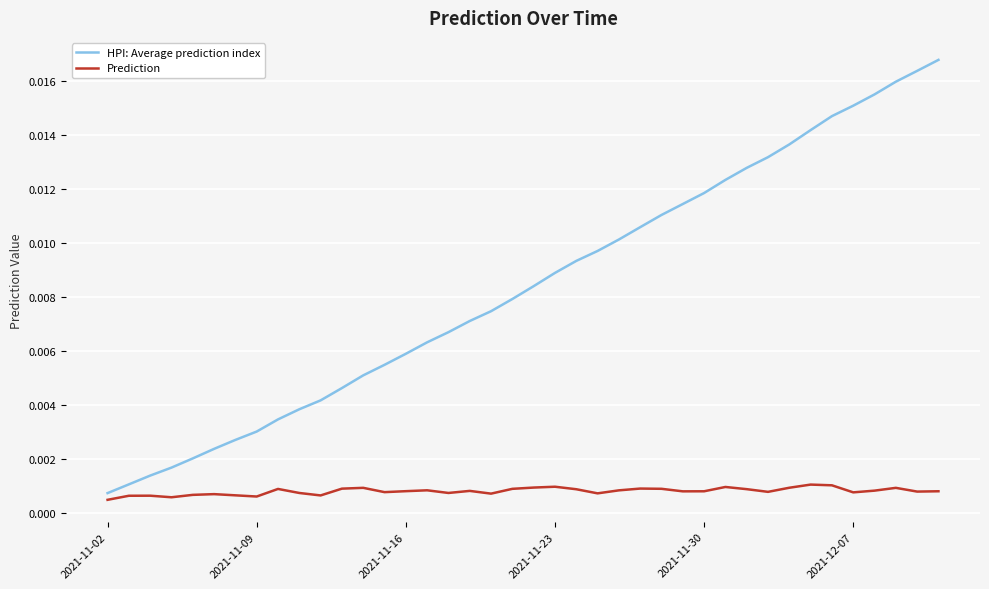

List the series in order of their peak value, highest first.

HPI: Average prediction index, Prediction